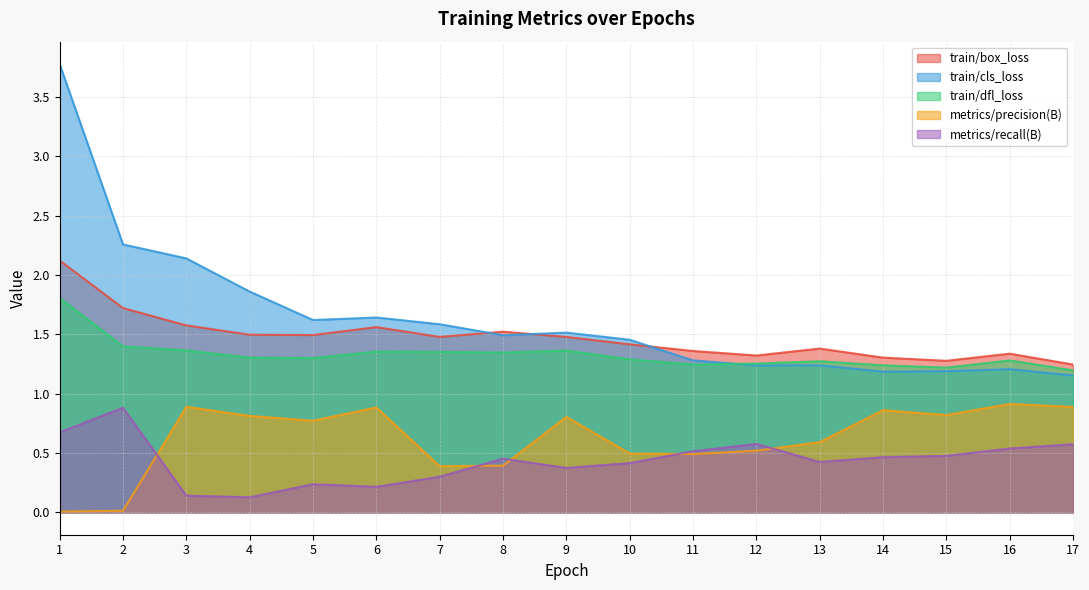

The train/box_loss series shows 1.0 at 1. True or false?

False